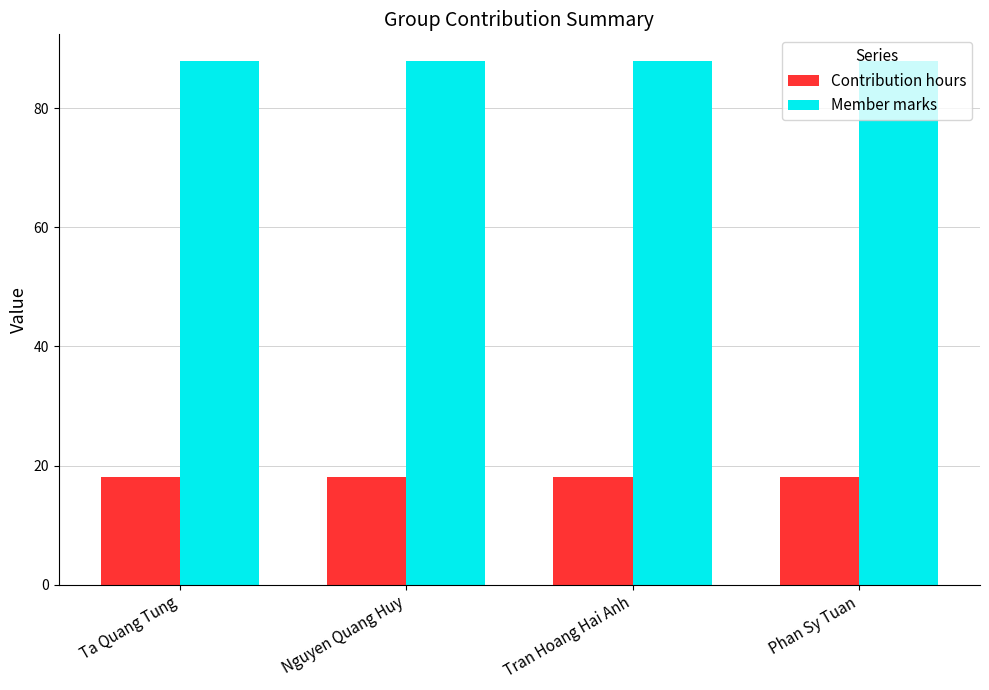

At Tran Hoang Hai Anh, list the series in order from smallest to largest.

Contribution hours, Member marks